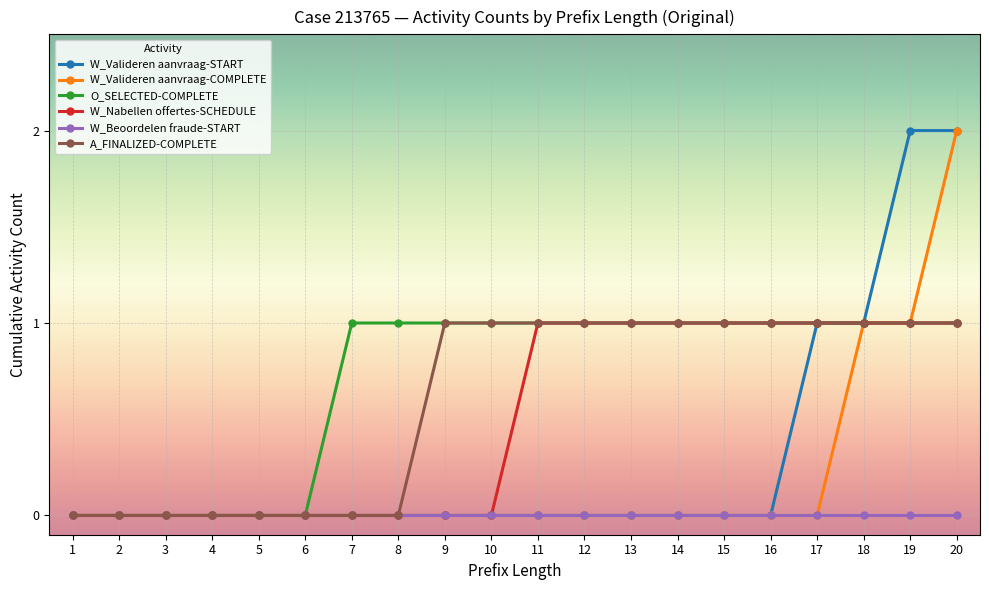

What is the value of the A_FINALIZED-COMPLETE point at the 14th from the left?

1